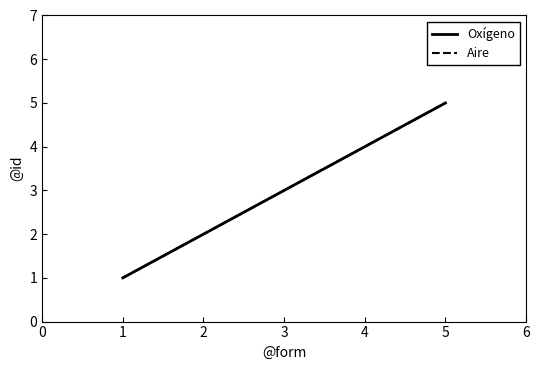

Is this an area chart (filled region under the line)?

No